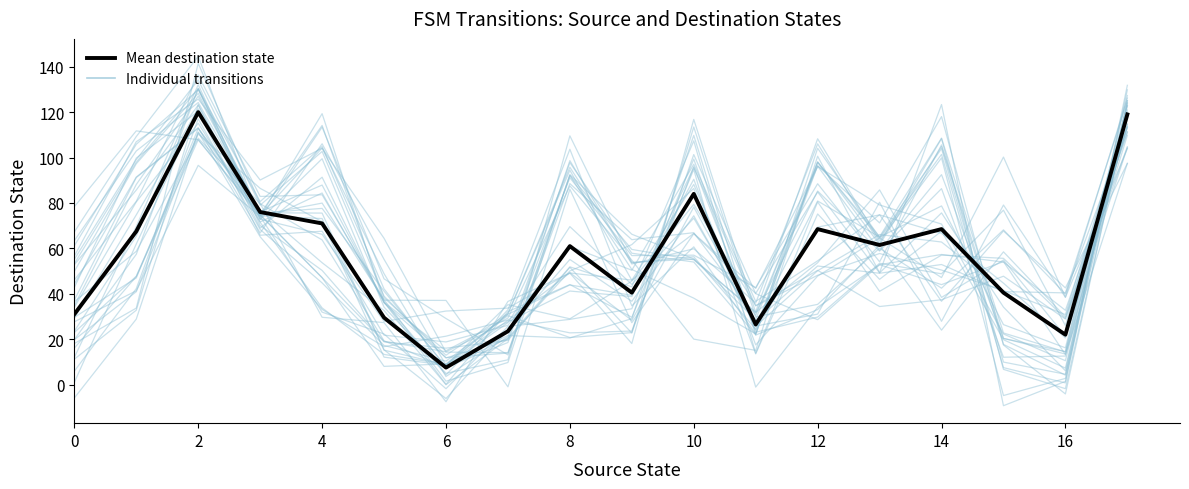

True or false: Mean destination state has a value of 68.5 at 12.

True